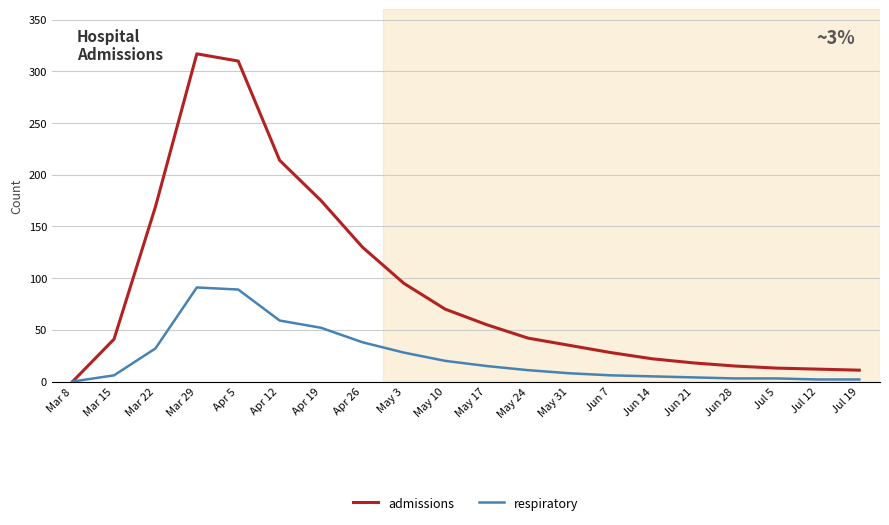

Which series changed the most between Mar 22 and May 31?

admissions